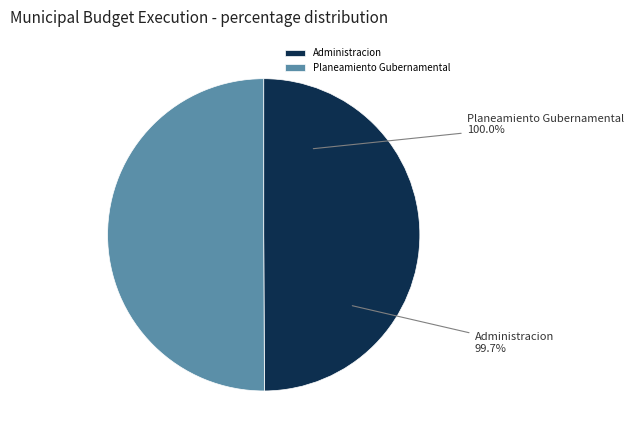

What is the largest slice in the pie chart?

006: PLANEAMIENTO GUBERNAMENTAL